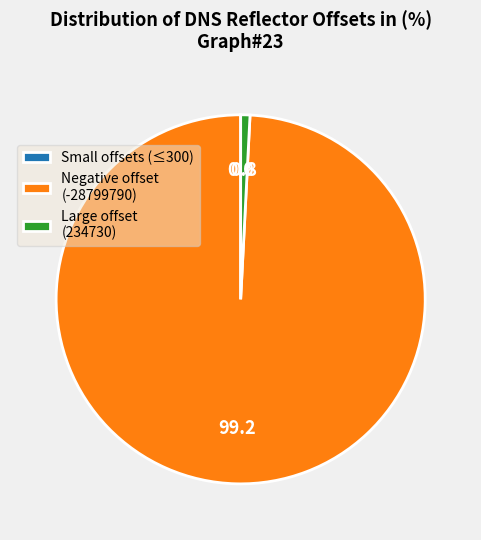

True or false: Negative offset (-28799790) accounts for 99% of the total.

True